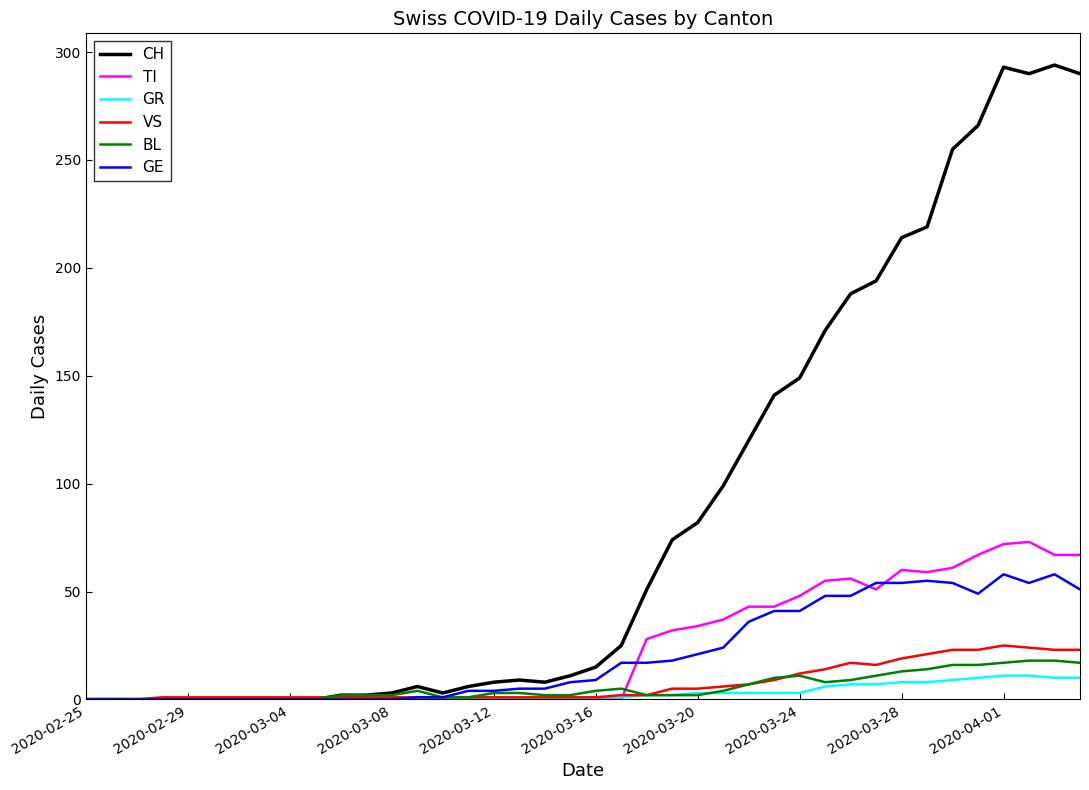

Which series has the largest range (max minus min)?

CH